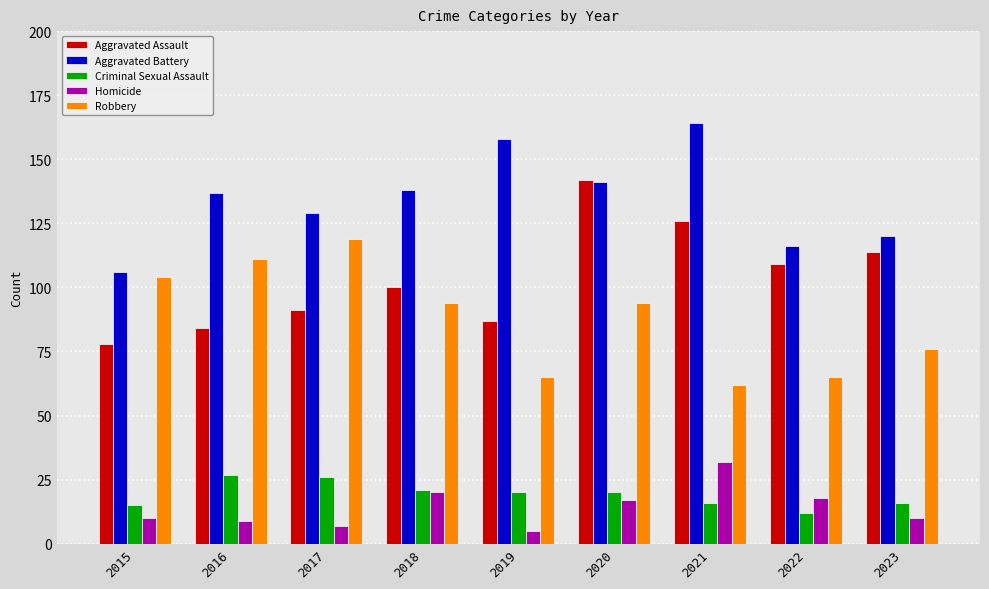

Rank the series by their maximum value, from highest to lowest.

Aggravated Battery, Aggravated Assault, Robbery, Homicide, Criminal Sexual Assault